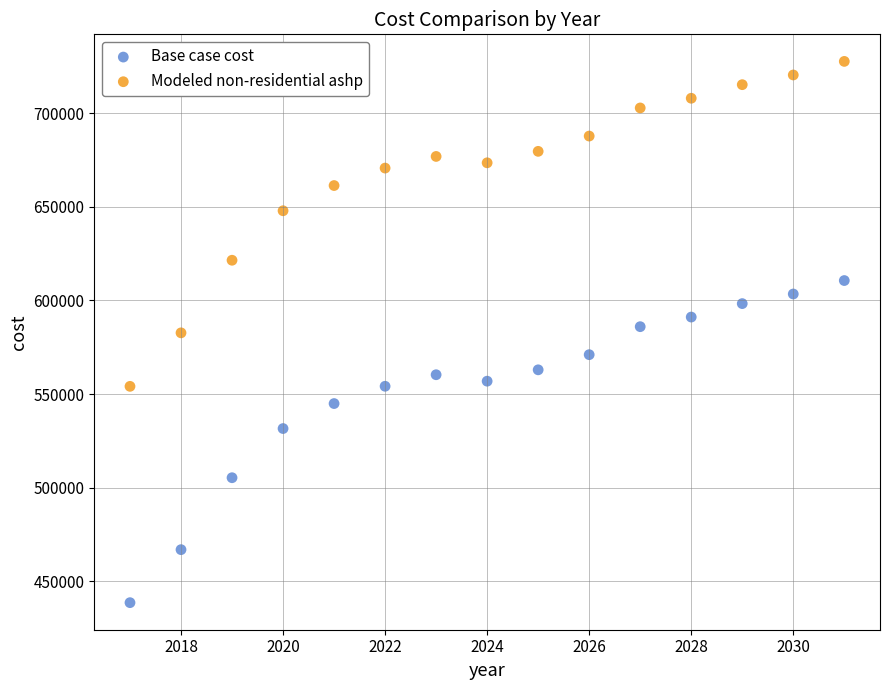

In the Base case cost series, what Y value is closest to 524659?

531628.6